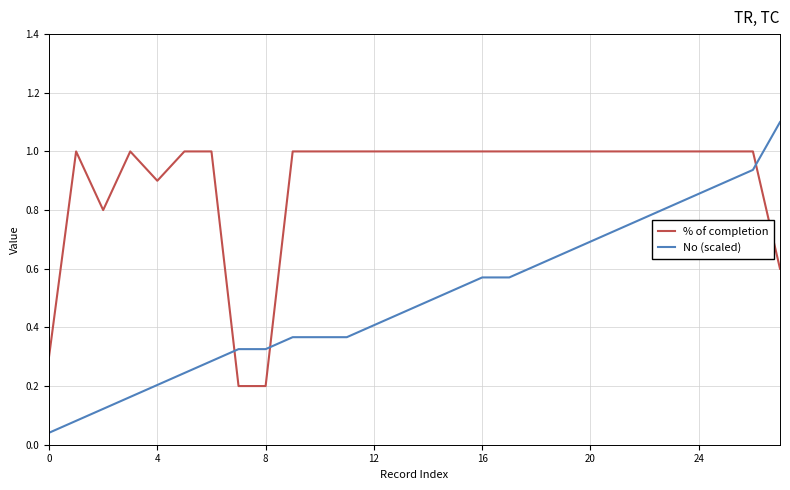

Which series has the largest total across all categories?

% of completion